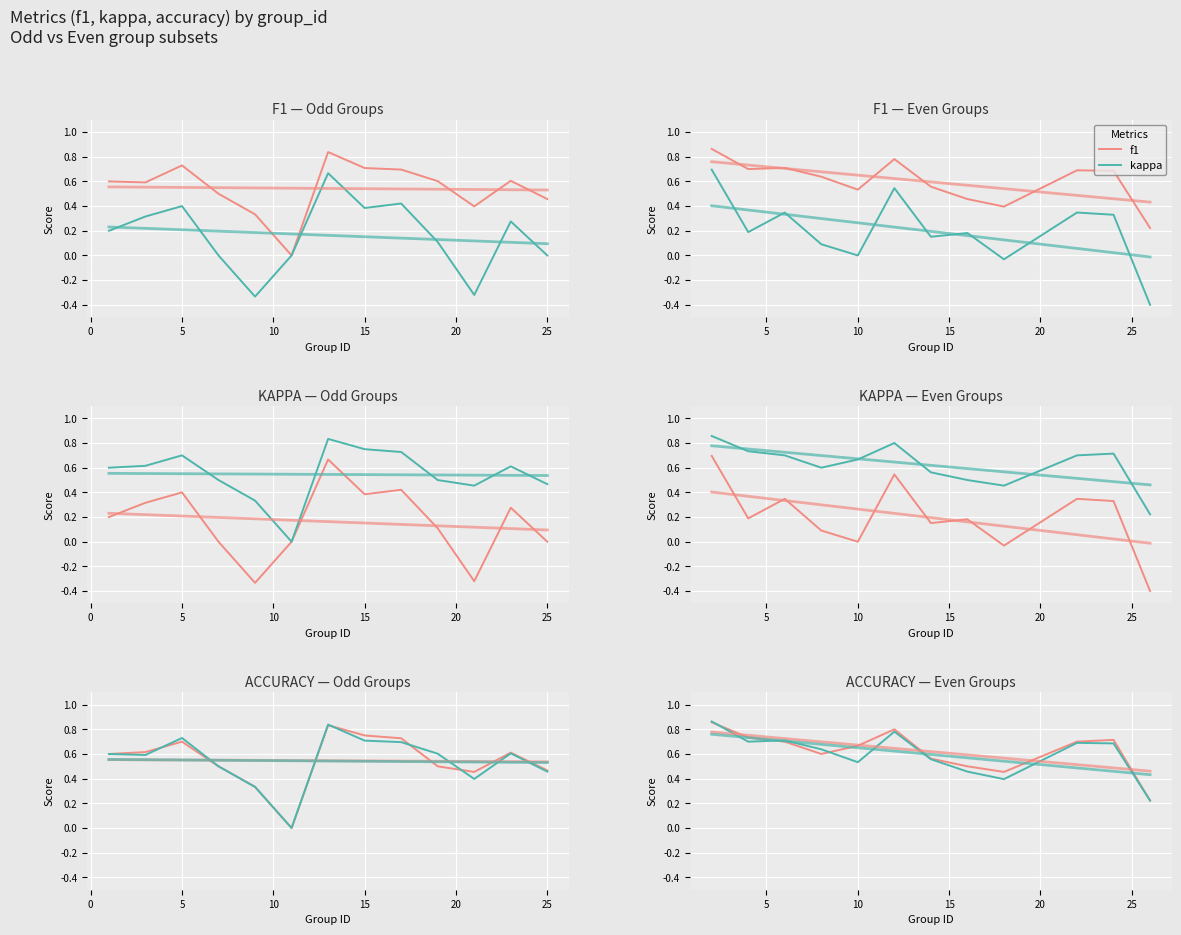

What is the difference between the maximum and minimum values in the f1 series?

0.6